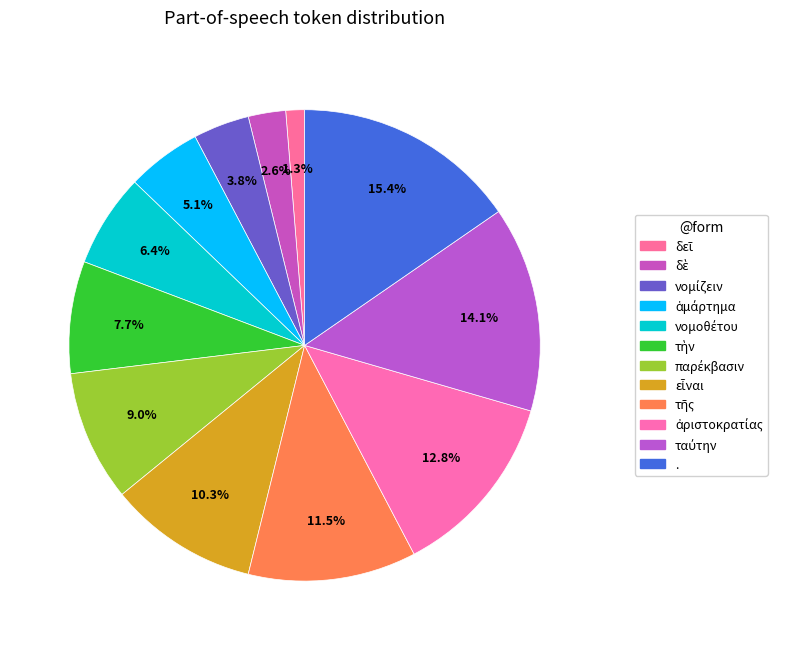

Which category has the biggest portion of the pie?

.